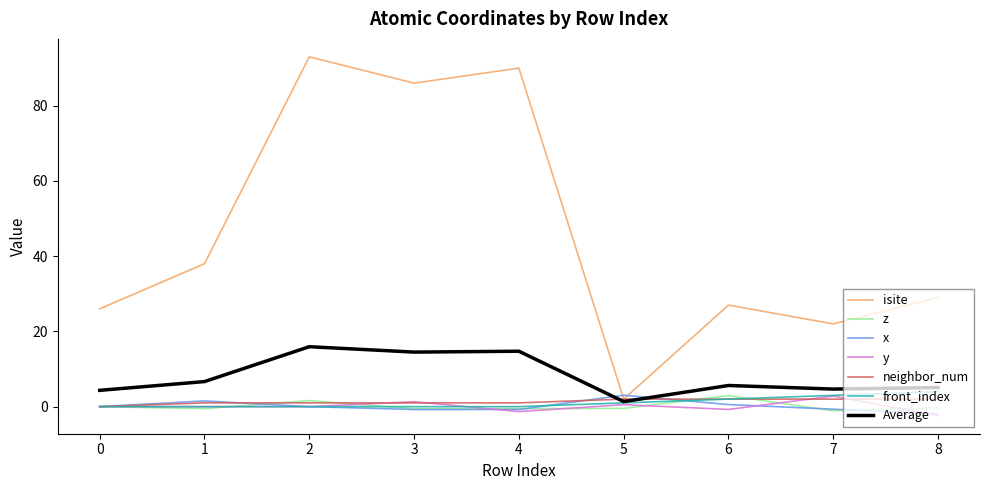

What is the minimum value shown in the chart?

-2.4